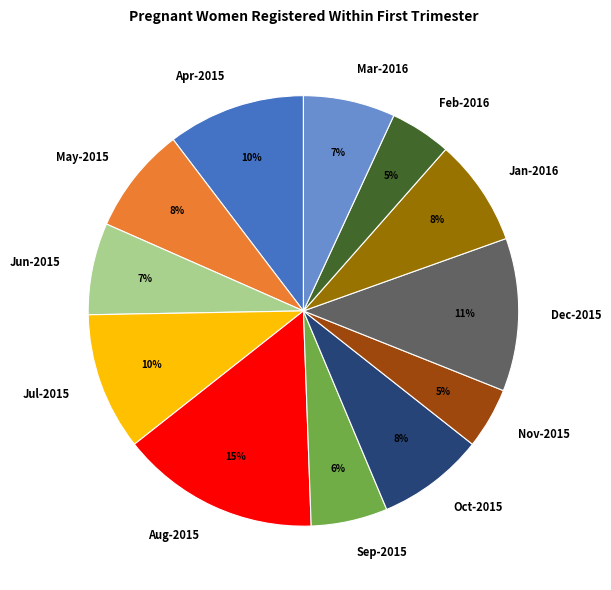

Combined, do Apr-2015 and Jun-2015 account for over 50%?

No